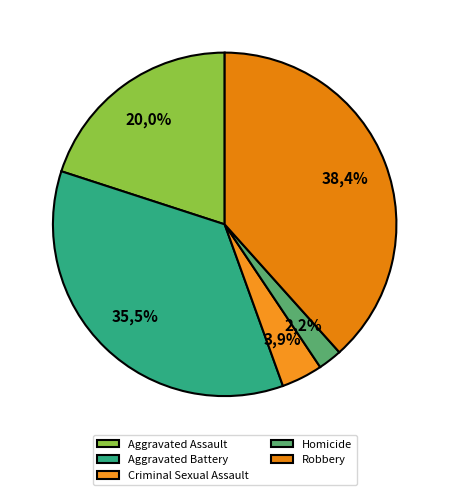

What is the total percentage of Homicide and Aggravated Assault?

22.2%